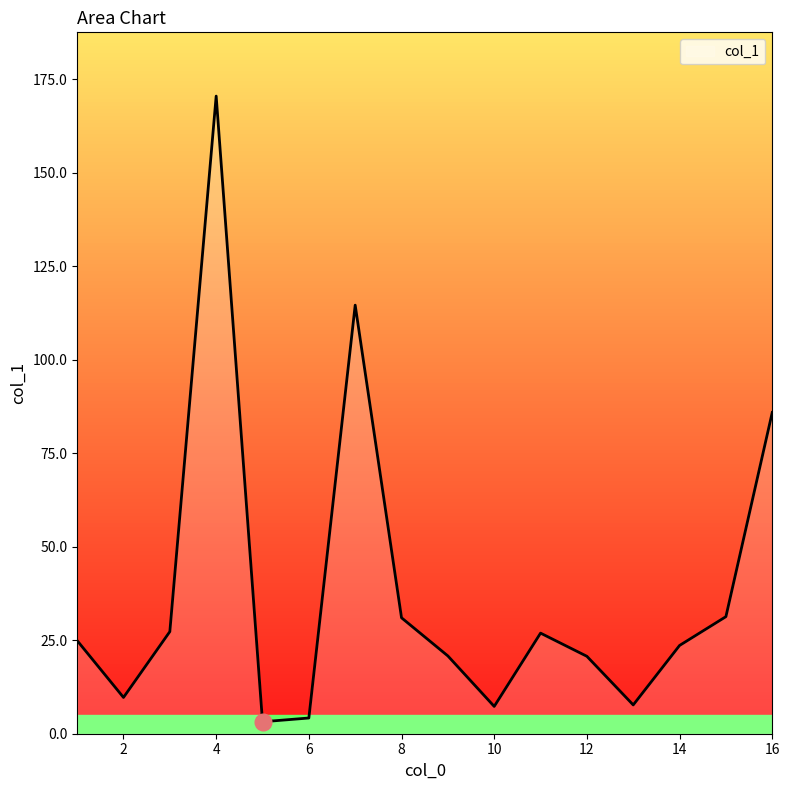

What is the maximum value shown in the chart?

170.5